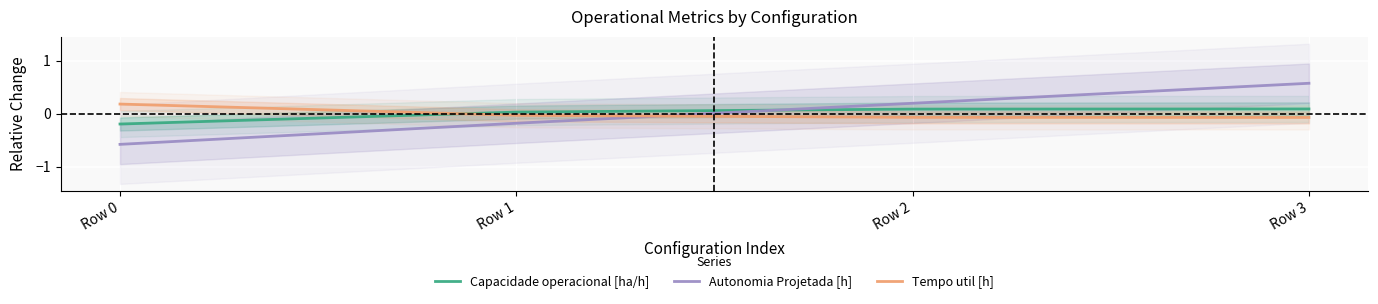

Reading left to right, what are all the values shown in this chart?

Capacidade operacional [ha/h]: -0.2	0.0	0.1	0.1
Autonomia Projetada [h]: -0.6	-0.2	0.2	0.6
Tempo util [h]: 0.2	-0.0	-0.1	-0.1